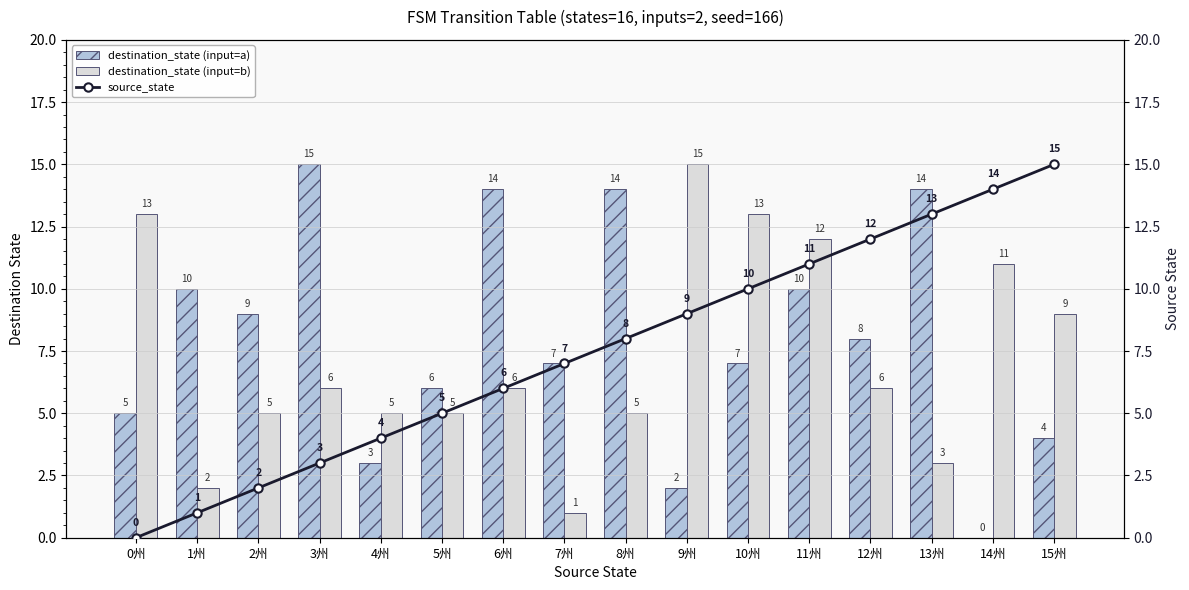

What is the difference between the destination_state (input=a) values at 2州 and 12州?

1